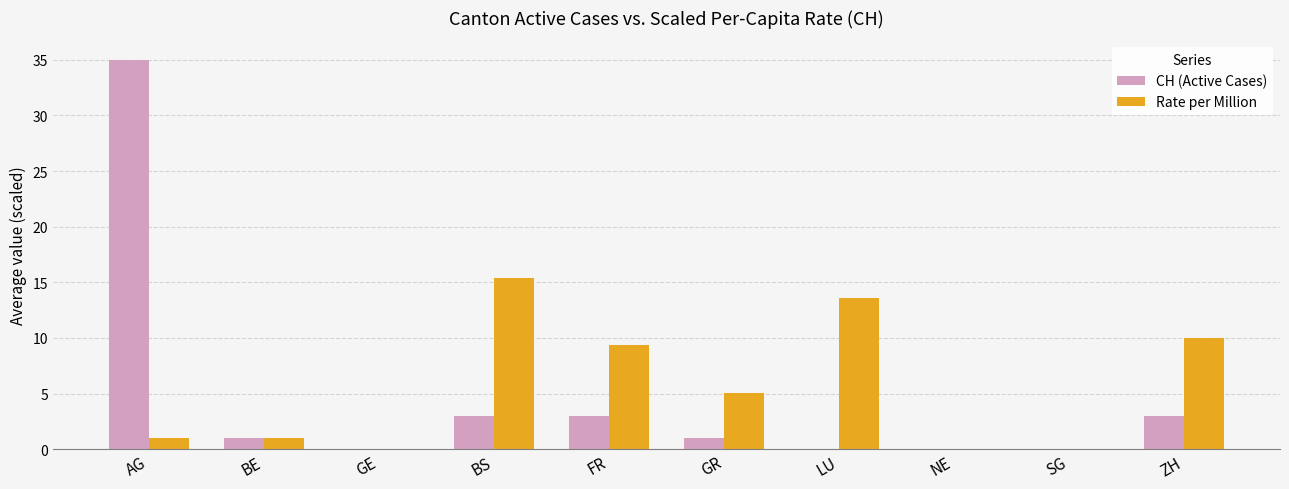

How many groups of bars are there?

10